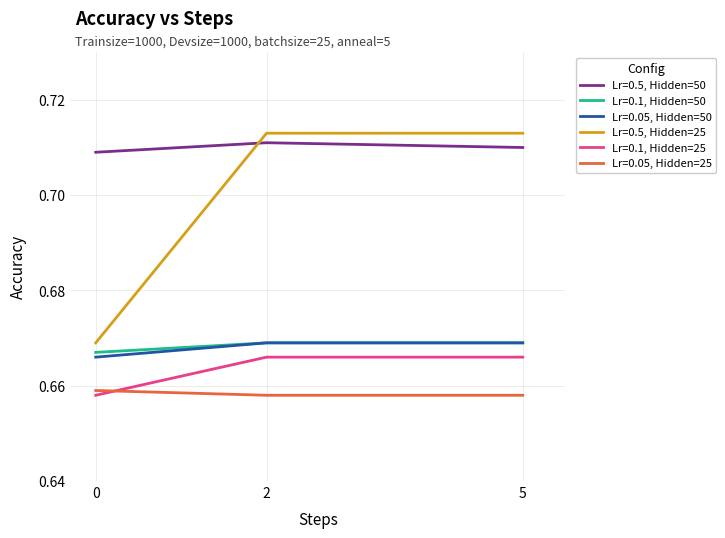

What are all the series names shown in the legend?

Lr=0.5, Hidden=50, Lr=0.1, Hidden=50, Lr=0.05, Hidden=50, Lr=0.5, Hidden=25, Lr=0.1, Hidden=25, Lr=0.05, Hidden=25